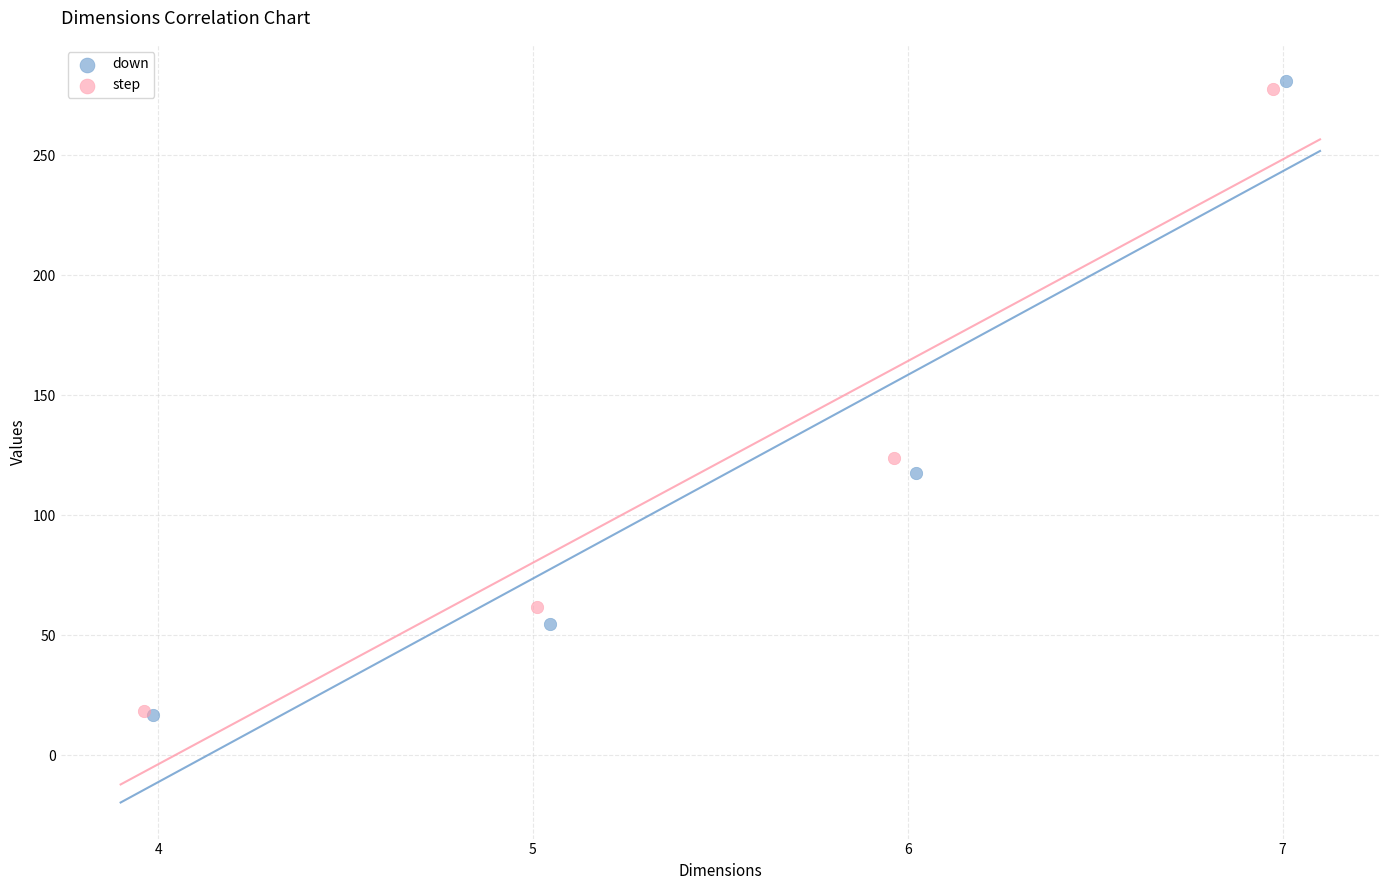

Which series has the largest Y range (max minus min)?

down